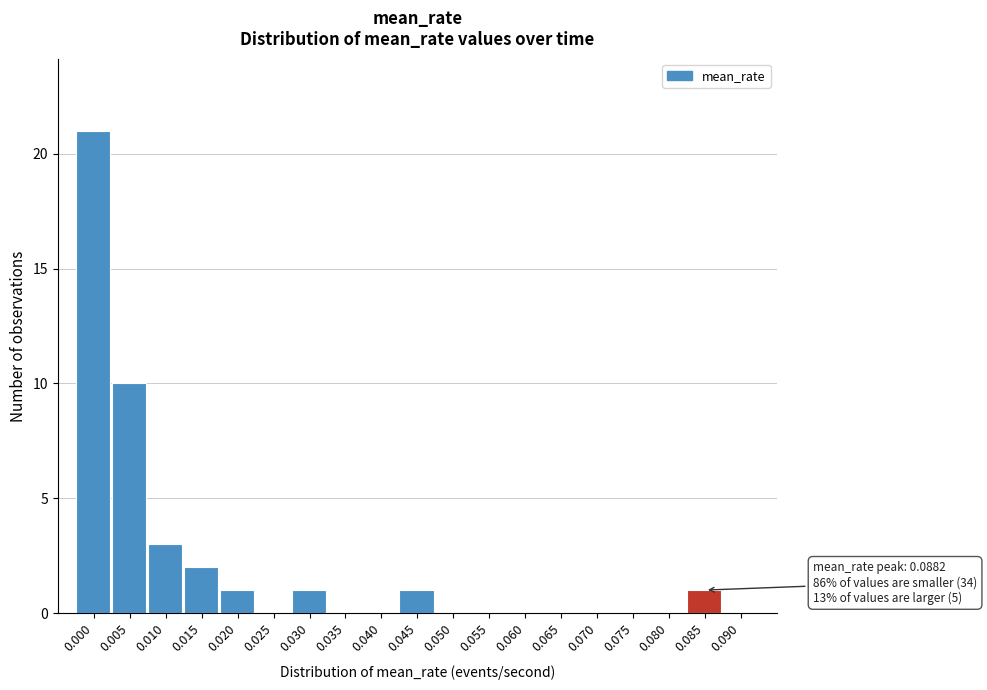

Reading right to left, extract all data points from this chart.

0.090=0	0.085=1	0.080=0	0.075=0	0.070=0	0.065=0	0.060=0	0.055=0	0.050=0	0.045=1	0.040=0	0.035=0	0.030=1	0.025=0	0.020=1	0.015=2	0.010=3	0.005=10	0.000=21